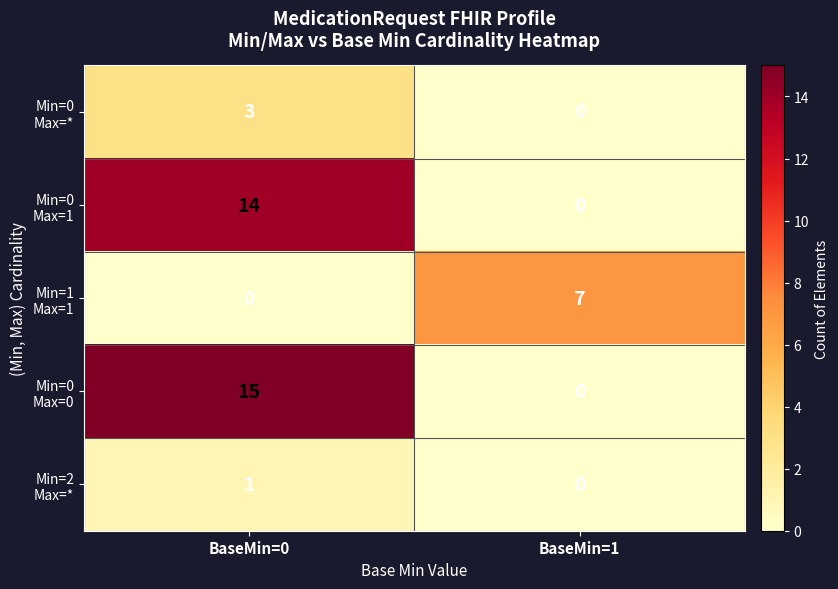

What is the difference between the highest and lowest values at BaseMin=0?

15